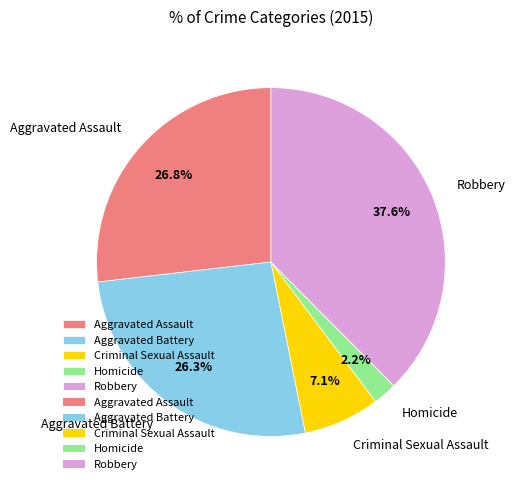

How many slices are in this pie chart?

5